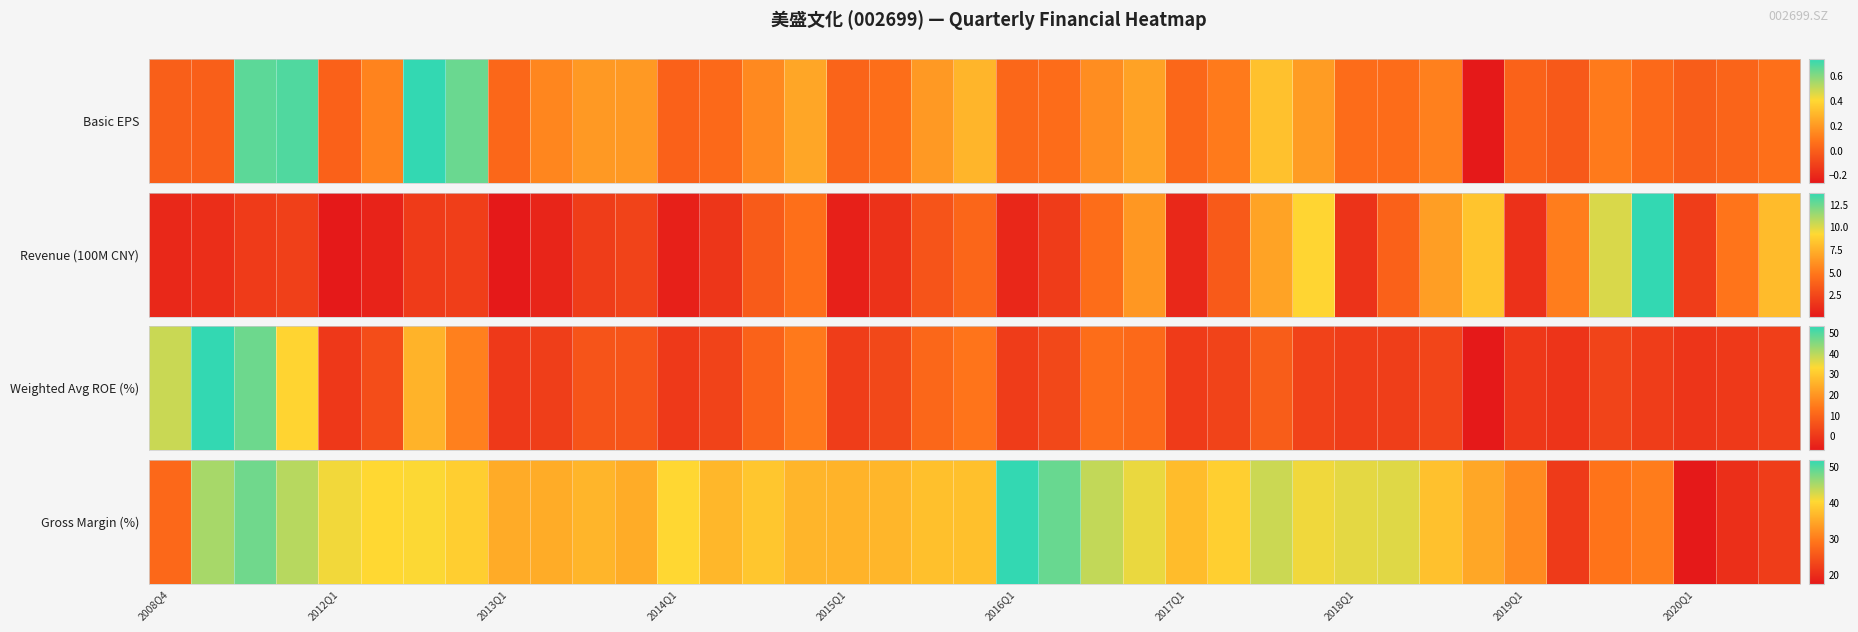

How many categories are shown in the chart?

39